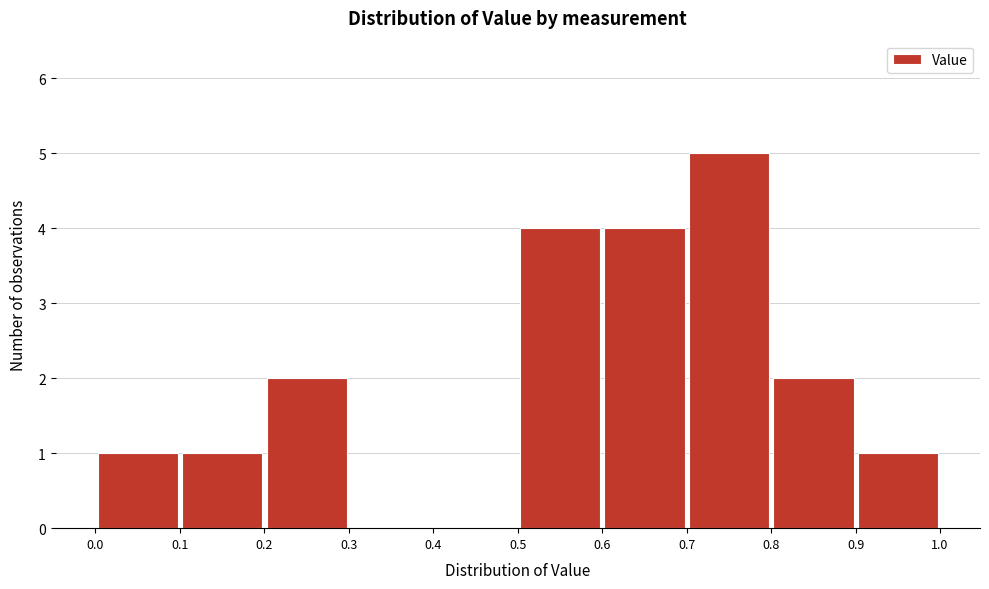

What is the height of the bar covering 0.2 to 0.3 on the x-axis? The values are not printed on the chart, so give them approximately, as read against the axis.

2